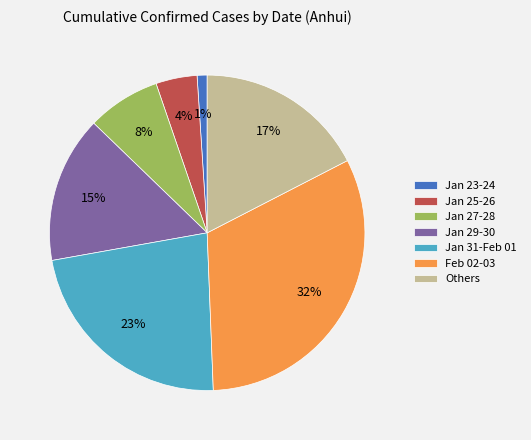

To the nearest percent, what portion does Jan 31-Feb 01 represent?

23%